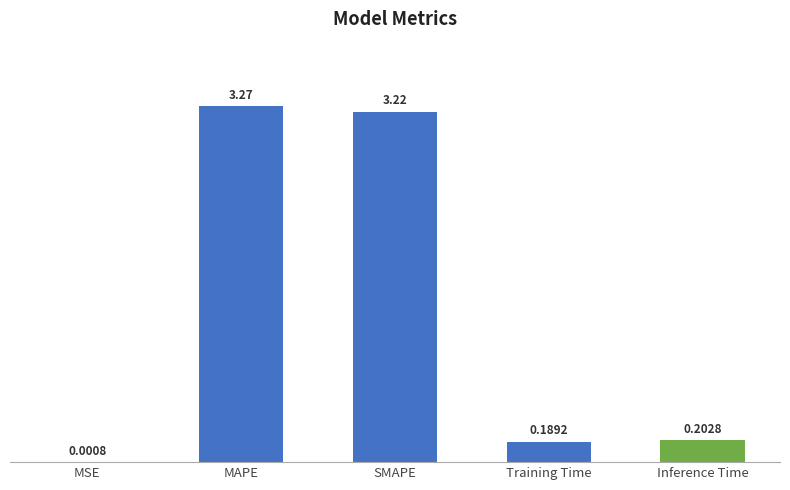

Which category has the highest value across all series?

MAPE